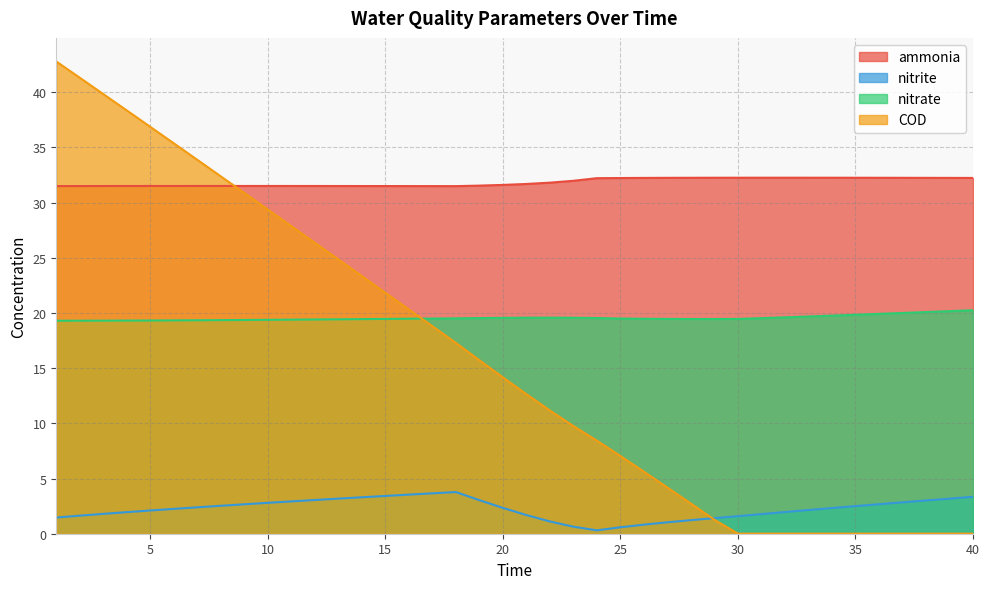

Count the number of data series in this chart.

4